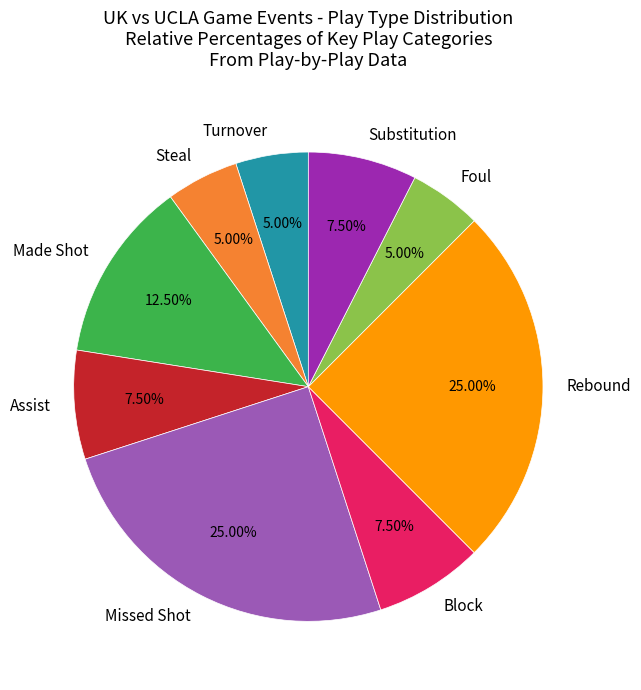

Combined, do Block and Missed Shot account for over 50%?

No